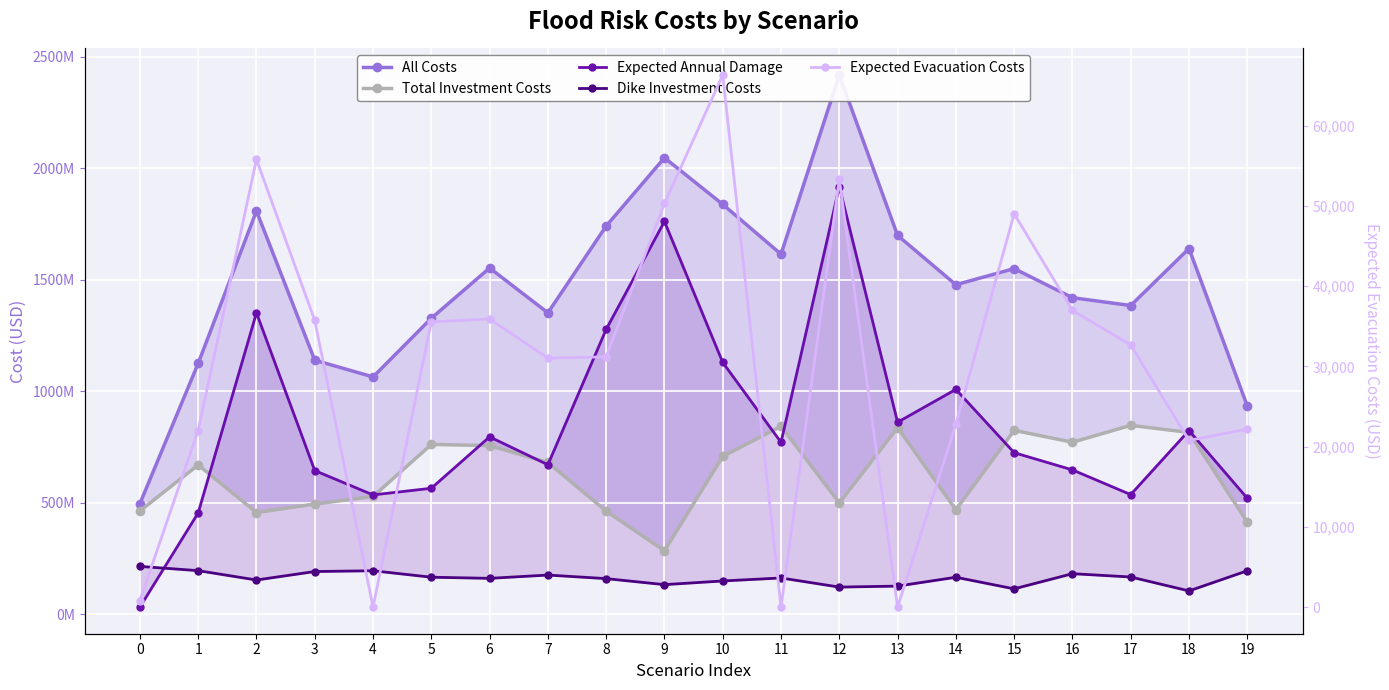

Reading right to left, what are all the values shown in this chart?

All Costs: 19=934128807.6	18=1640085431.4	17=1384556926.2	16=1419611331.0	15=1550061470.1	14=1477737071.3	13=1698719561.8	12=2417589533.7	11=1614563080.3	10=1838032505.6	9=2046792361.6	8=1740796915.4	7=1351838154.0	6=1552786583.7	5=1327453341.9	4=1064518614.6	3=1139497632.8	2=1808547046.7	1=1125335472.5	0=496562760.1
Total Investment Costs: 19=413555496.5	18=815789322.5	17=847472254.1	16=771870762.1	15=825070660.2	14=469048408.5	13=837366081.6	12=499874715.9	11=843111795.5	10=708575496.9	9=285465088.4	8=462894817.0	7=681093463.7	6=756867944.5	5=761941049.5	4=528838911.6	3=494739074.3	2=456751645.8	1=670100230.6	0=463797511.8
Expected Annual Damage: 19=520573311.1	18=824296108.9	17=537084672.0	16=647740568.9	15=724990810.0	14=1008688662.8	13=861353480.2	12=1917714817.8	11=771451284.8	10=1129457008.8	9=1761327273.2	8=1277902098.5	7=670744690.3	6=795918639.3	5=565512292.4	4=535679703.1	3=644758558.5	2=1351795400.9	1=455235241.8	0=32765248.3
Dike Investment Costs: 19=195733301.4	18=105368538.9	17=167739564.9	16=182633775.1	15=114621624.4	14=166625587.8	13=126966081.6	12=122521390.3	11=163411795.6	10=150009170.5	9=133514764.9	8=160463616.4	7=176462430.7	6=161732024.0	5=166805485.2	4=195738911.6	3=192303332.3	2=154295844.5	1=196178218.3	0=215296688.3
Expected Evacuation Costs: 19=22195.1	18=20783.6	17=32689.2	16=36987.1	15=49035.8	14=22820.8	13=0.0	12=53325.7	11=0.0	10=66326.3	9=50323.4	8=31200.6	7=31033.0	6=35920.5	5=35564.4	4=0.0	3=35742.0	2=55801.3	1=22012.3	0=823.5